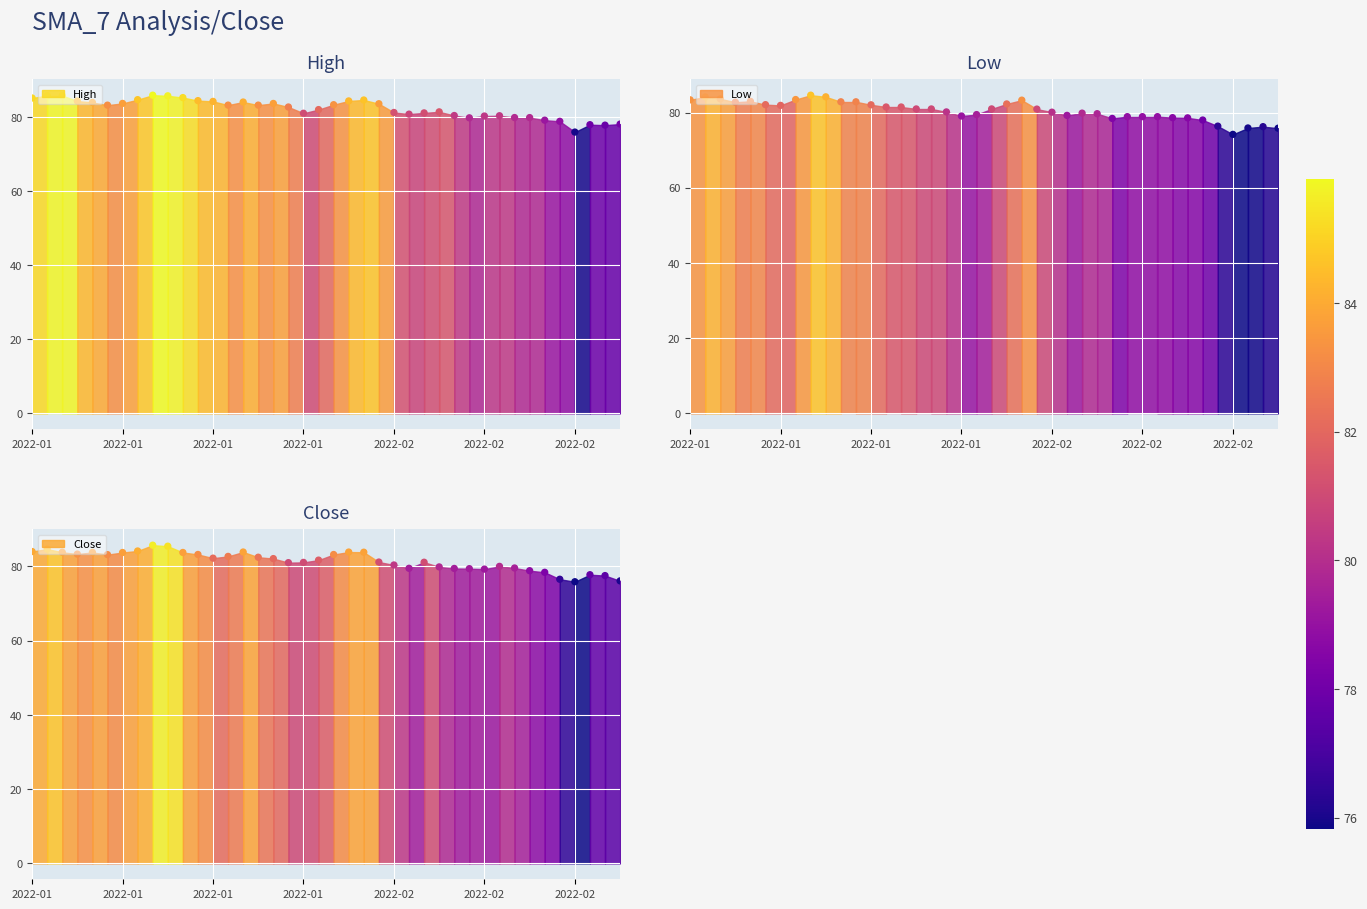

What are all the series names shown in the legend?

High, Low, Close